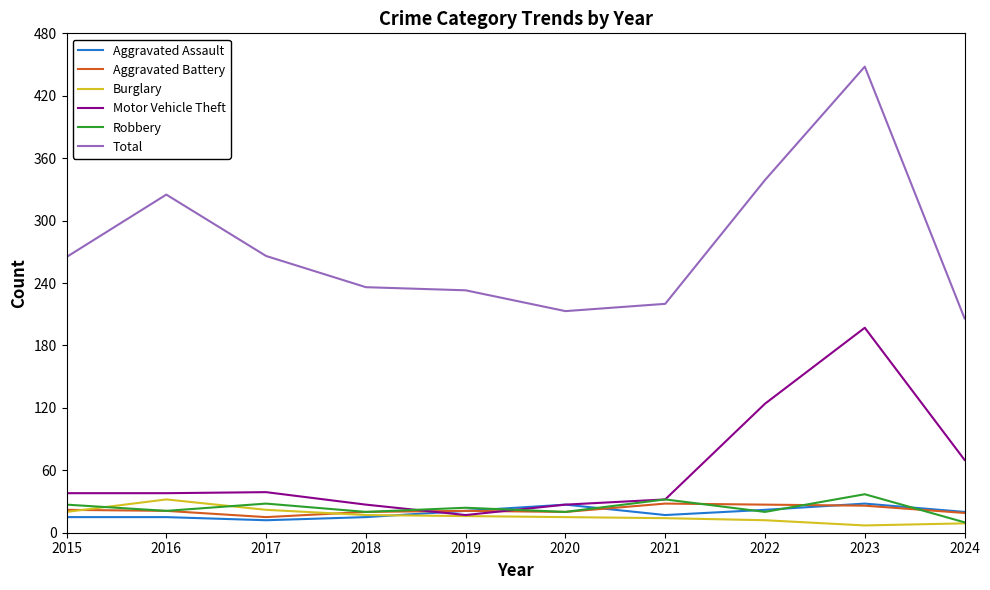

Which category has the highest value in the Motor Vehicle Theft series?

2023